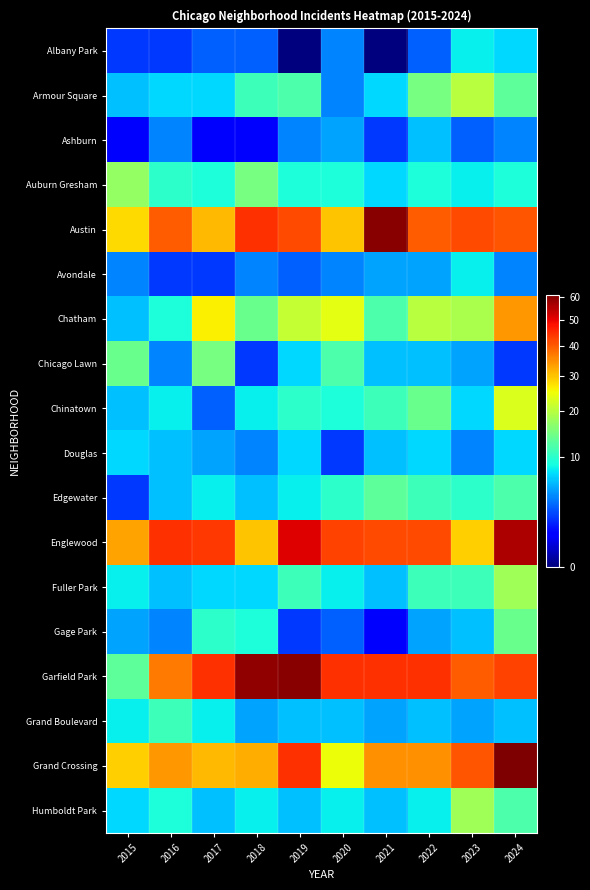

At how many categories does at least one series exceed 53?

4